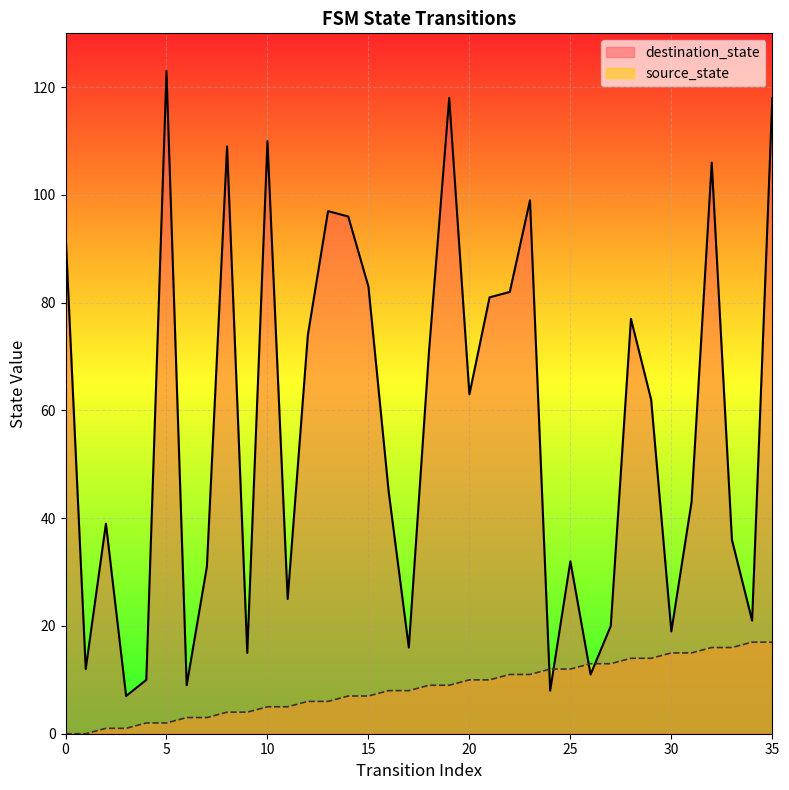

What are all the series names shown in the legend?

destination_state, source_state